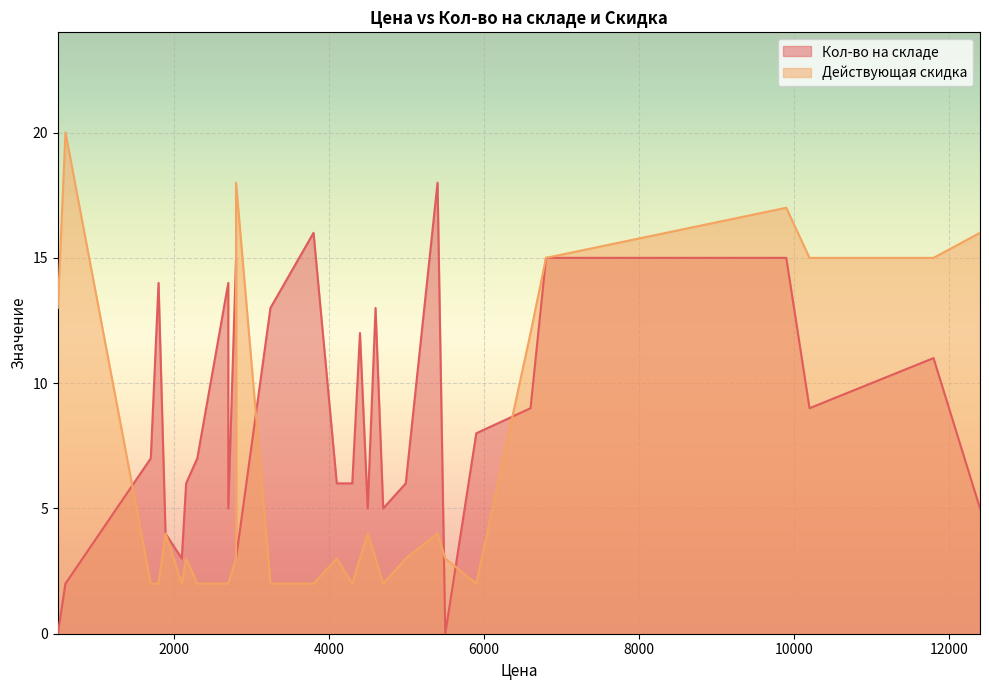

Which series has the largest range (max minus min)?

Кол-во на складе